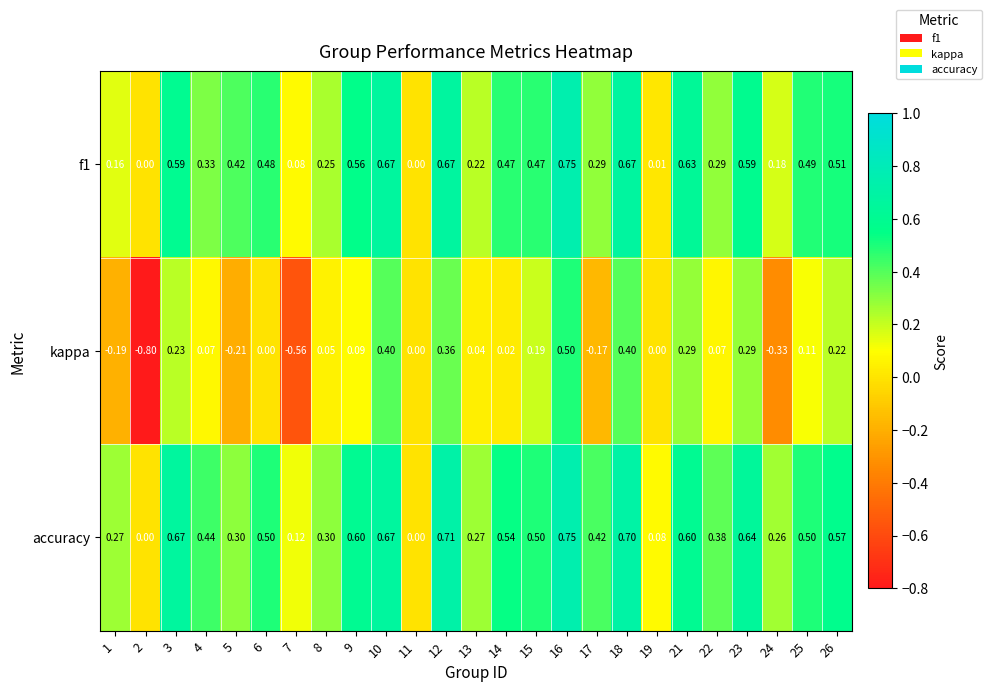

Which series has the largest total across all categories?

accuracy